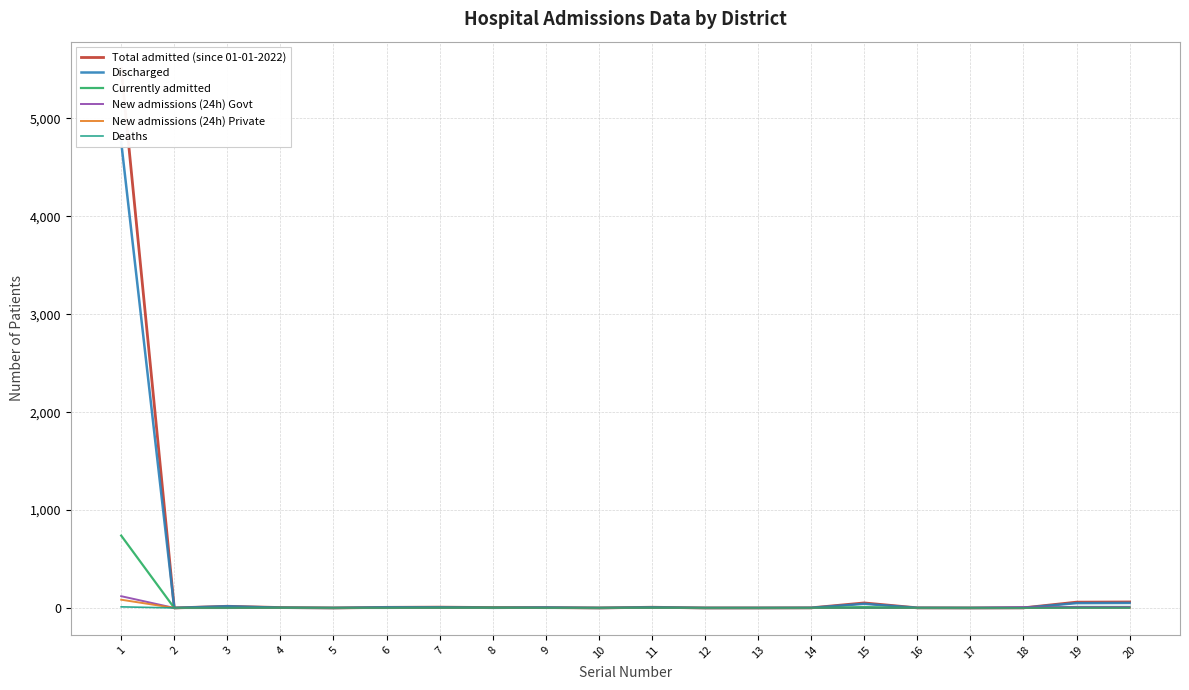

Reading left to right, transcribe all the data shown in this chart.

Total admitted (since 01-01-2022): 1=5509	2=0	3=17	4=4	5=0	6=6	7=8	8=4	9=4	10=0	11=7	12=0	13=0	14=1	15=51	16=1	17=0	18=1	19=59	20=61
Discharged: 1=4759	2=0	3=17	4=2	5=0	6=6	7=6	8=1	9=4	10=0	11=5	12=0	13=0	14=1	15=42	16=1	17=0	18=1	19=49	20=51
Currently admitted: 1=739	2=0	3=0	4=2	5=0	6=0	7=2	8=3	9=0	10=0	11=2	12=0	13=0	14=0	15=9	16=0	17=0	18=0	19=10	20=10
New admissions (24h) Govt: 1=120	2=0	3=0	4=0	5=0	6=0	7=0	8=0	9=0	10=0	11=0	12=0	13=0	14=0	15=0	16=0	17=0	18=7	19=7	20=7
New admissions (24h) Private: 1=84	2=0	3=0	4=0	5=0	6=0	7=0	8=0	9=0	10=0	11=0	12=0	13=0	14=0	15=0	16=0	17=0	18=0	19=0	20=0
Deaths: 1=11	2=0	3=0	4=0	5=0	6=0	7=0	8=0	9=0	10=0	11=0	12=0	13=0	14=0	15=0	16=0	17=0	18=0	19=0	20=0